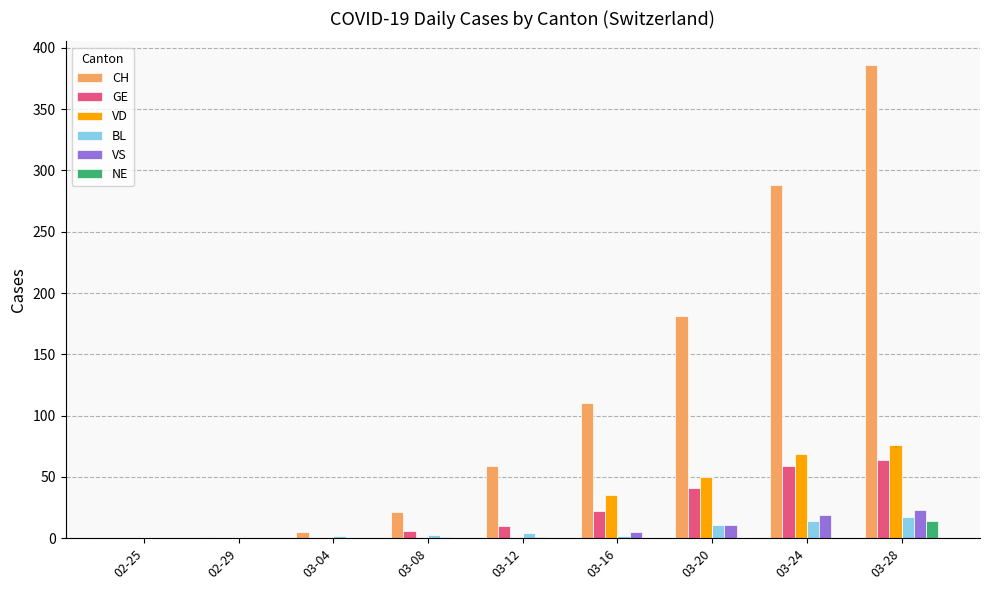

How many distinct data groups are displayed?

6